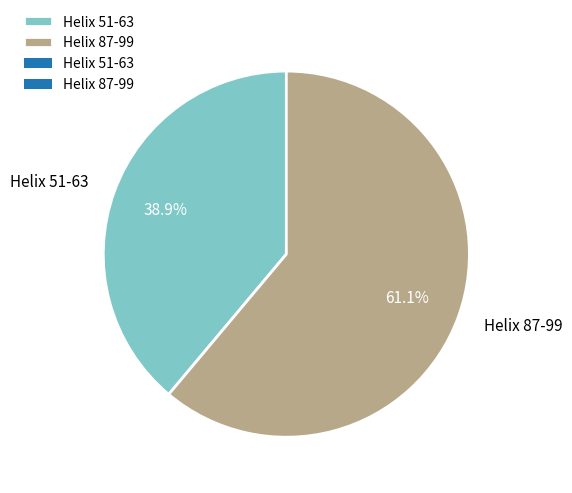

How many slices are in this pie chart?

2